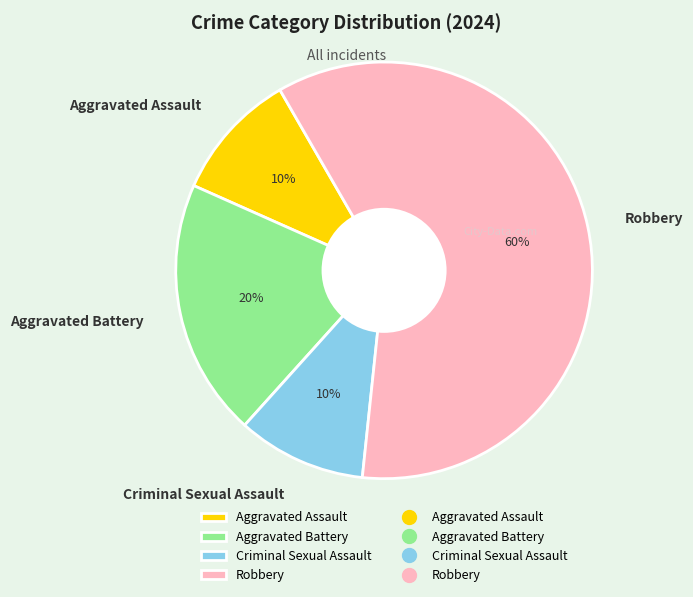

Which has a higher value, Robbery or Criminal Sexual Assault?

Robbery